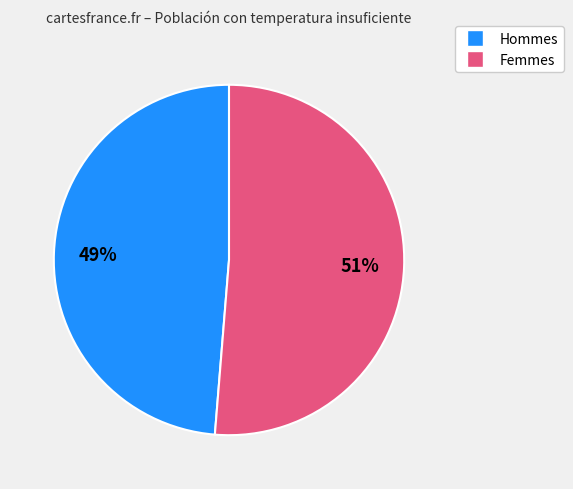

To the nearest percent, what is the average slice percentage?

50%